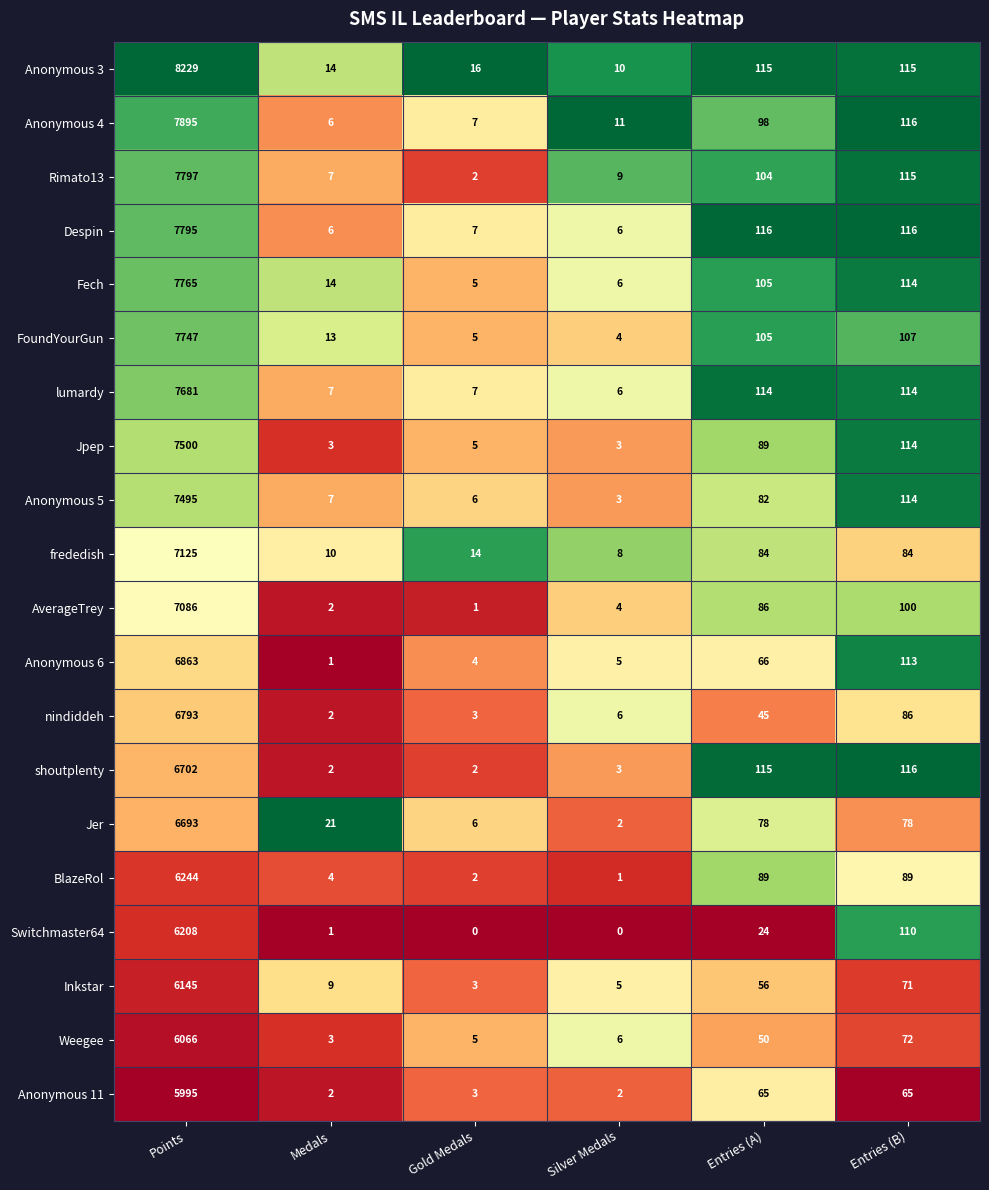

Rank the series by their maximum value, from lowest to highest.

Anonymous 11, Weegee, Inkstar, Switchmaster64, BlazeRol, Jer, shoutplenty, nindiddeh, Anonymous 6, AverageTrey, frededish, Anonymous 5, Jpep, lumardy, FoundYourGun, Fech, Despin, Rimato13, Anonymous 4, Anonymous 3